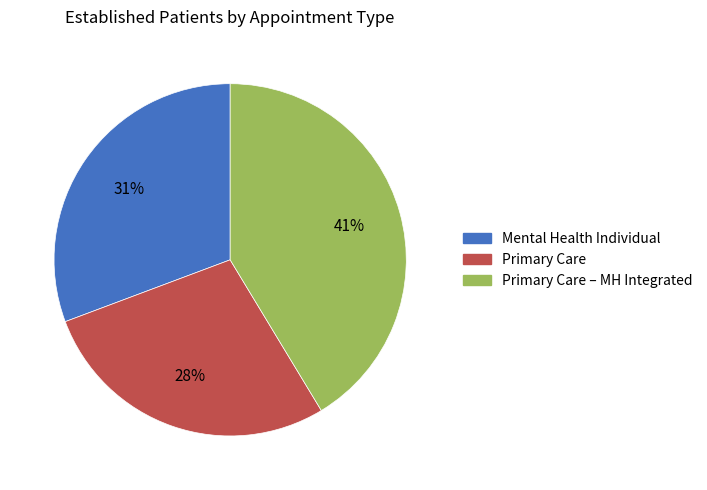

To the nearest percent, what is the average slice percentage?

33%